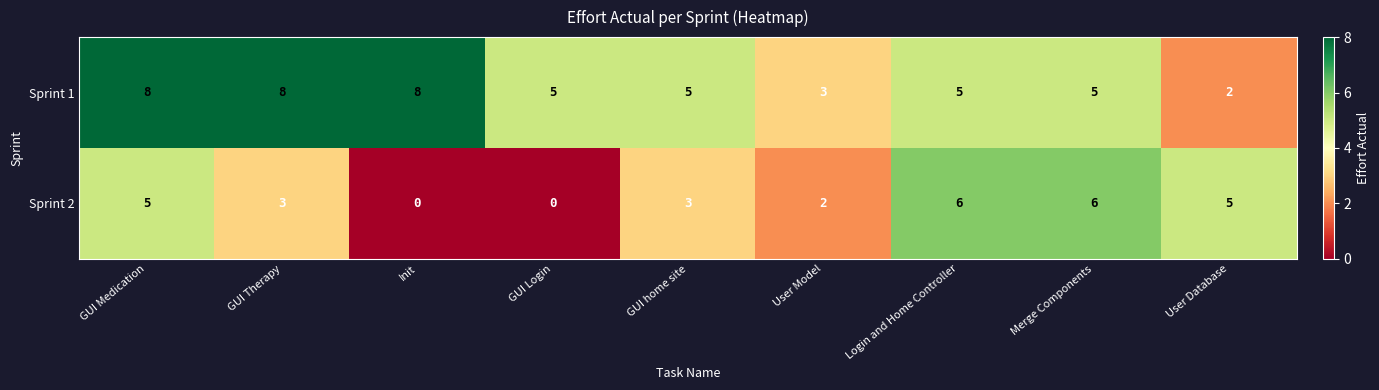

Reading left to right, list all the values displayed in this chart.

Sprint 1: GUI Medication=8	GUI Therapy=8	Init=8	GUI Login=5	GUI home site=5	User Model=3	Login and Home Controller=5	Merge Components=5	User Database=2
Sprint 2: GUI Medication=5	GUI Therapy=3	Init=0	GUI Login=0	GUI home site=3	User Model=2	Login and Home Controller=6	Merge Components=6	User Database=5